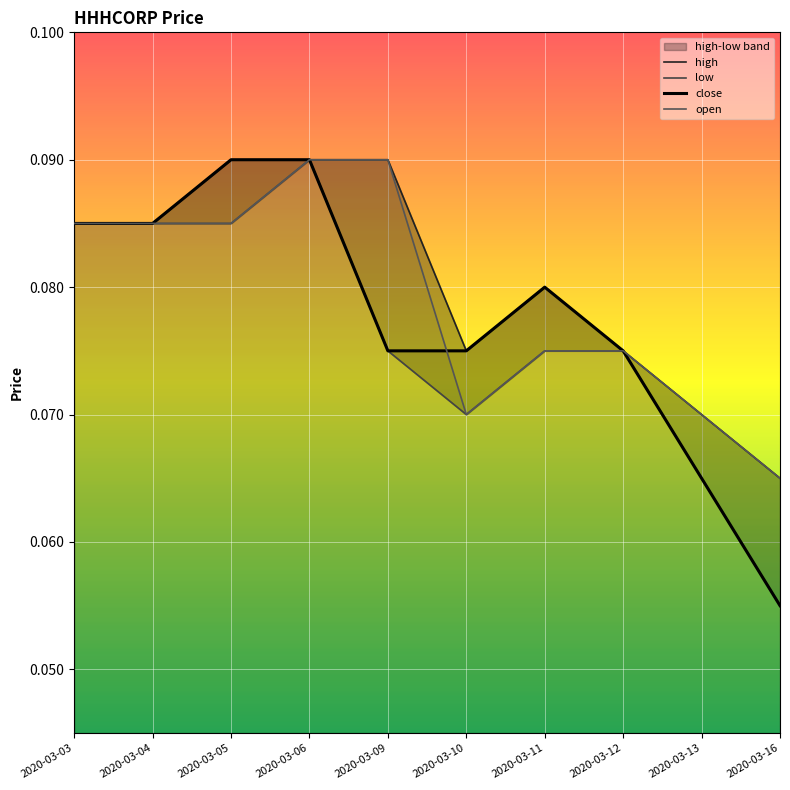

What is the value of the high point at the 9th from the left?

0.1